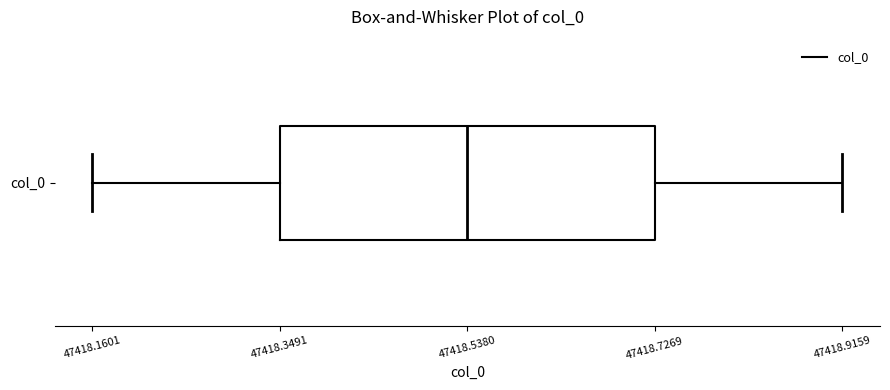

Where does the left whisker of the box for col_0 end on the x-axis? The values are not printed on the chart, so give them approximately, as read against the axis.

47418.16